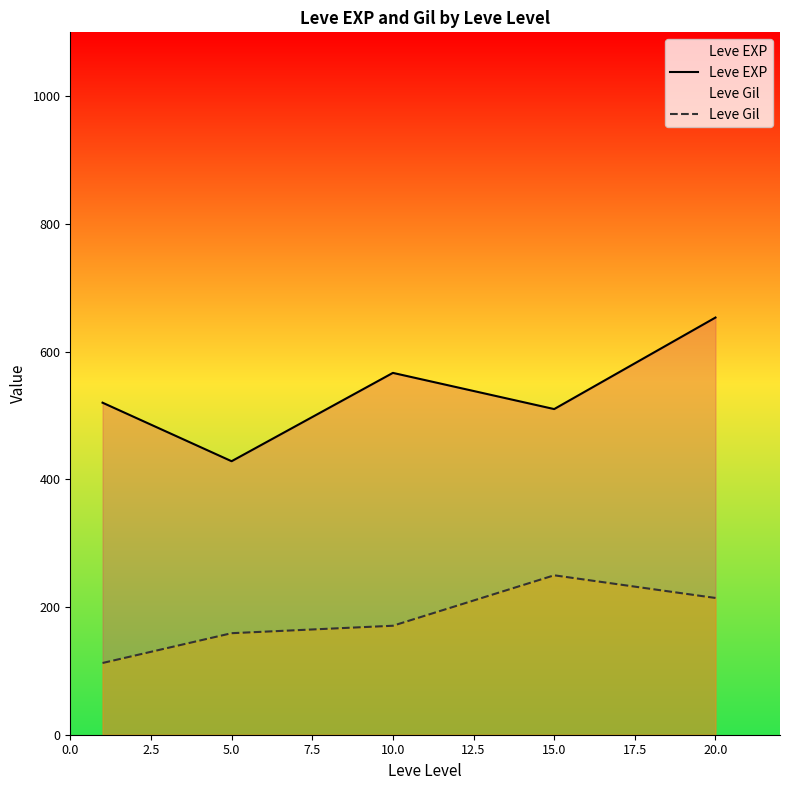

Is the value of Leve EXP at 15.0 greater than the value of Leve Gil at 5.0?

Yes